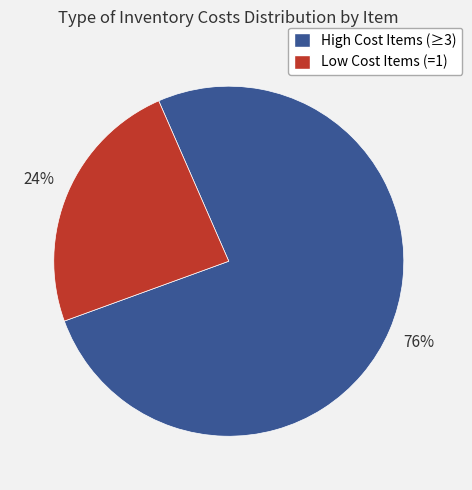

To the nearest percent, what is the difference between the largest and smallest slice percentages?

52%